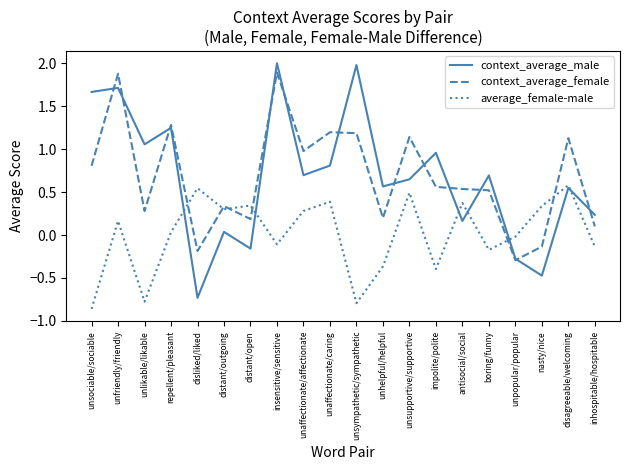

At which category does the chart reach its minimum across all series?

unsociable/sociable